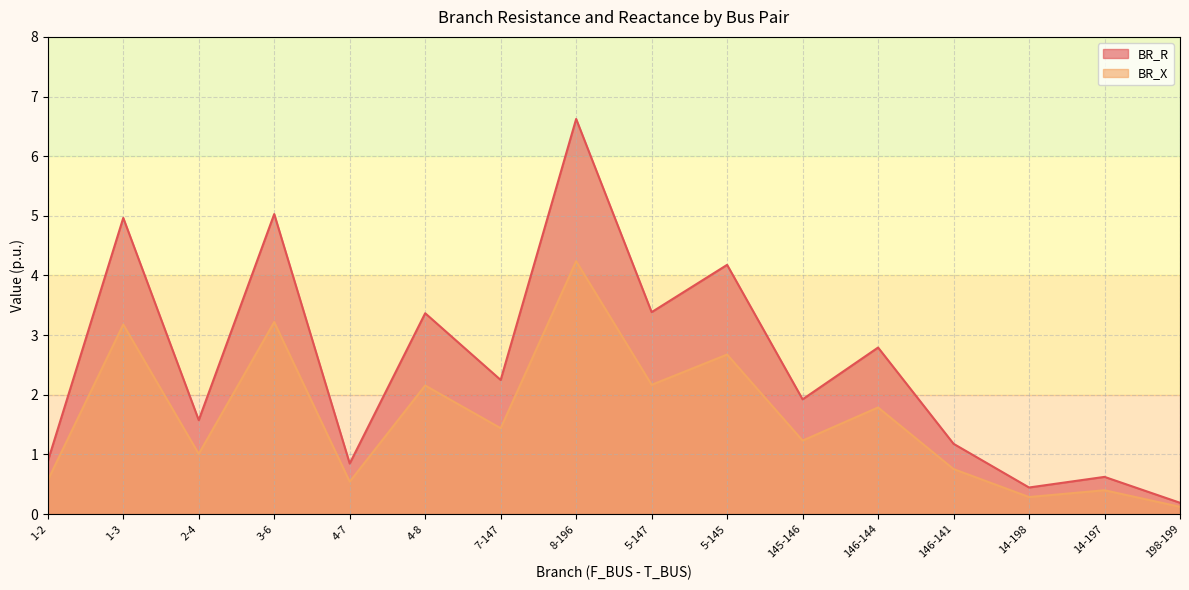

True or false: BR_R and BR_X cross at least once.

False